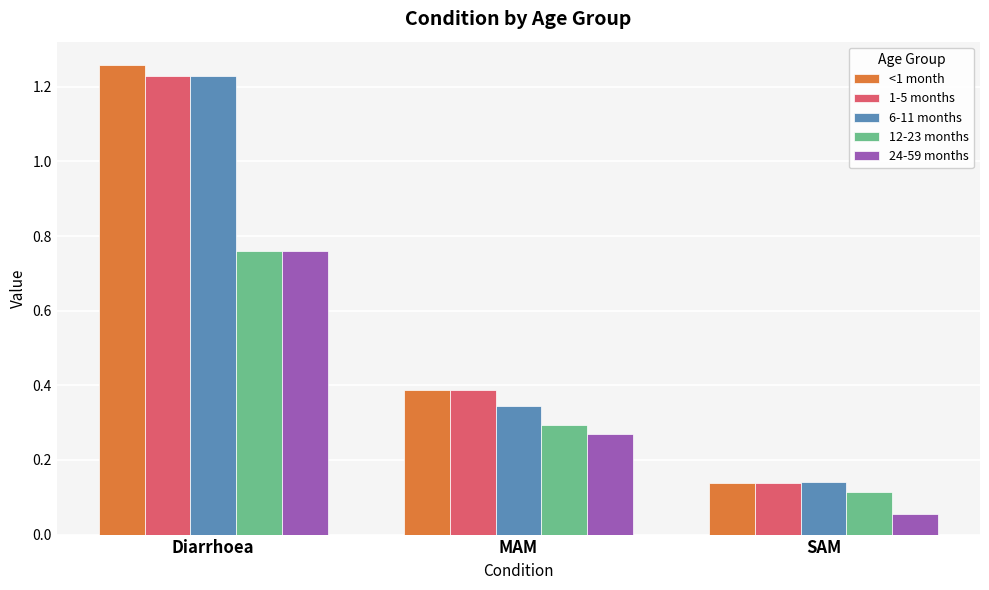

List the labels in order of 12-23 months value, smallest first.

SAM, MAM, Diarrhoea